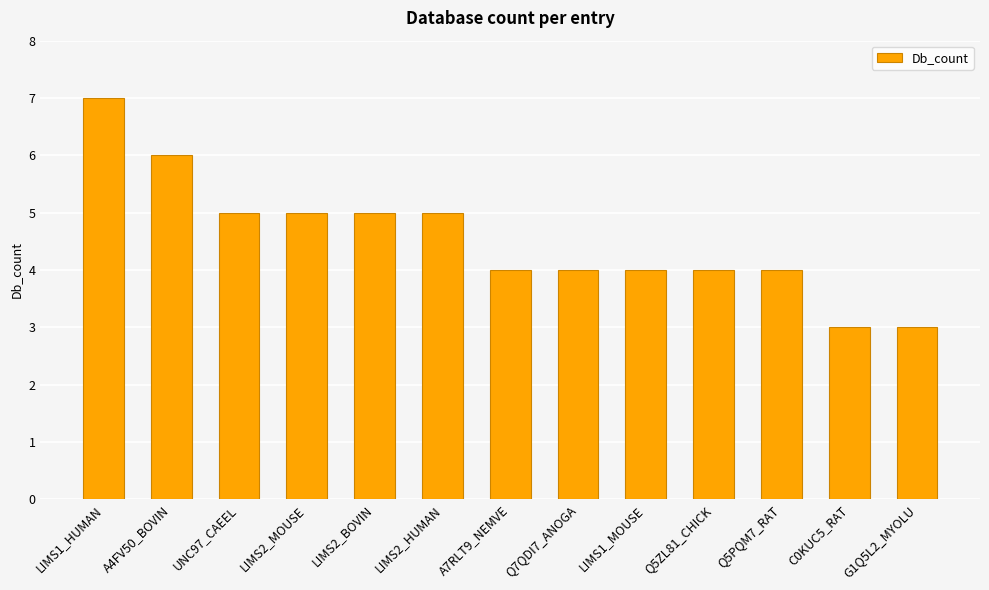

At which category does the chart reach its peak across all series?

LIMS1_HUMAN